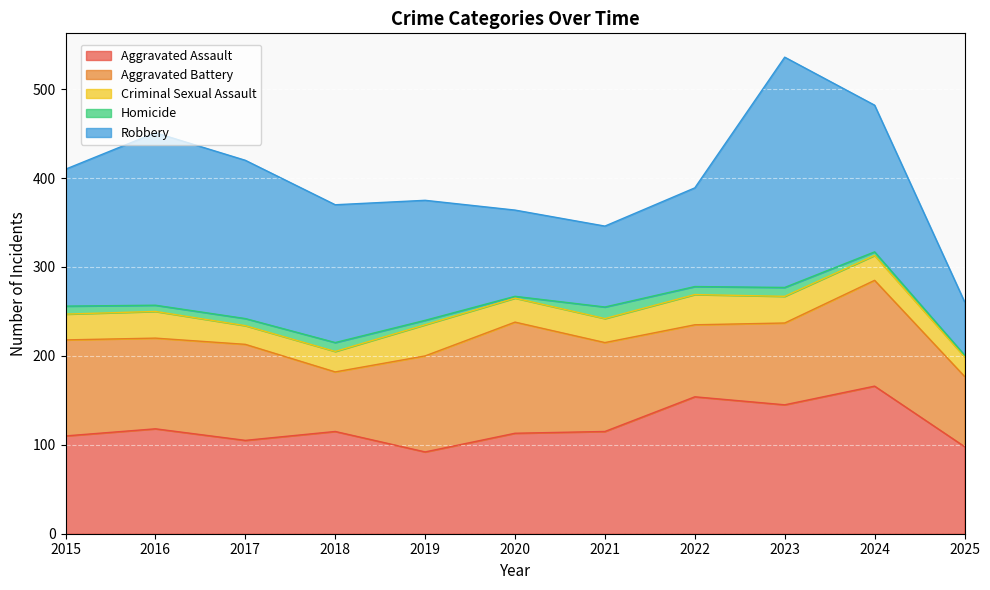

Rank the series by their maximum value, from lowest to highest.

Homicide, Criminal Sexual Assault, Aggravated Battery, Aggravated Assault, Robbery